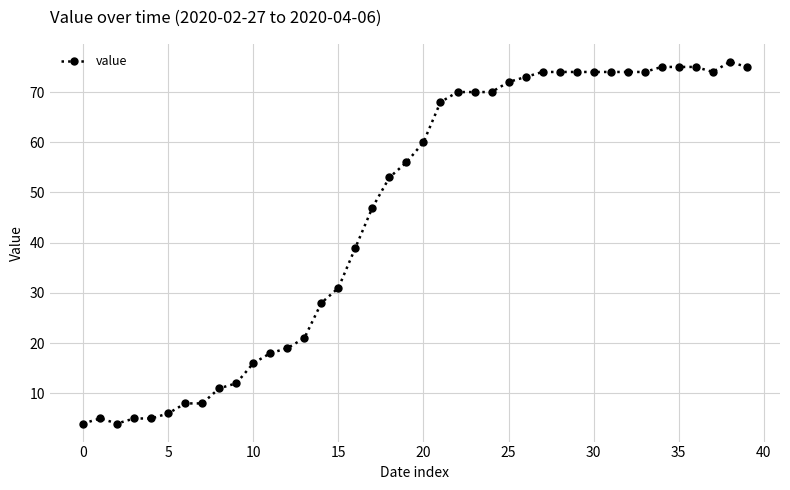

What is the difference between the maximum and second lowest values?

72